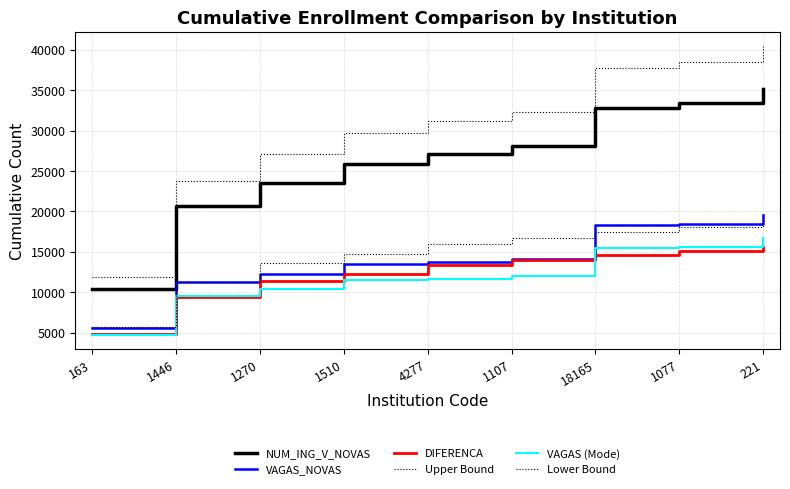

What position from the right is 163?

9